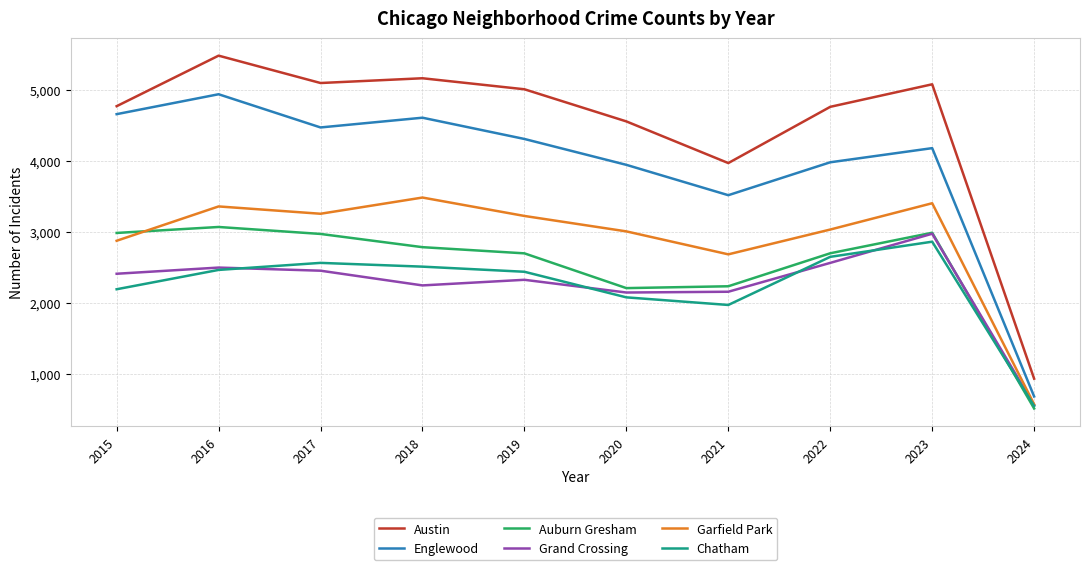

What is the sum of the Englewood values at 2022 and 2018?

8589